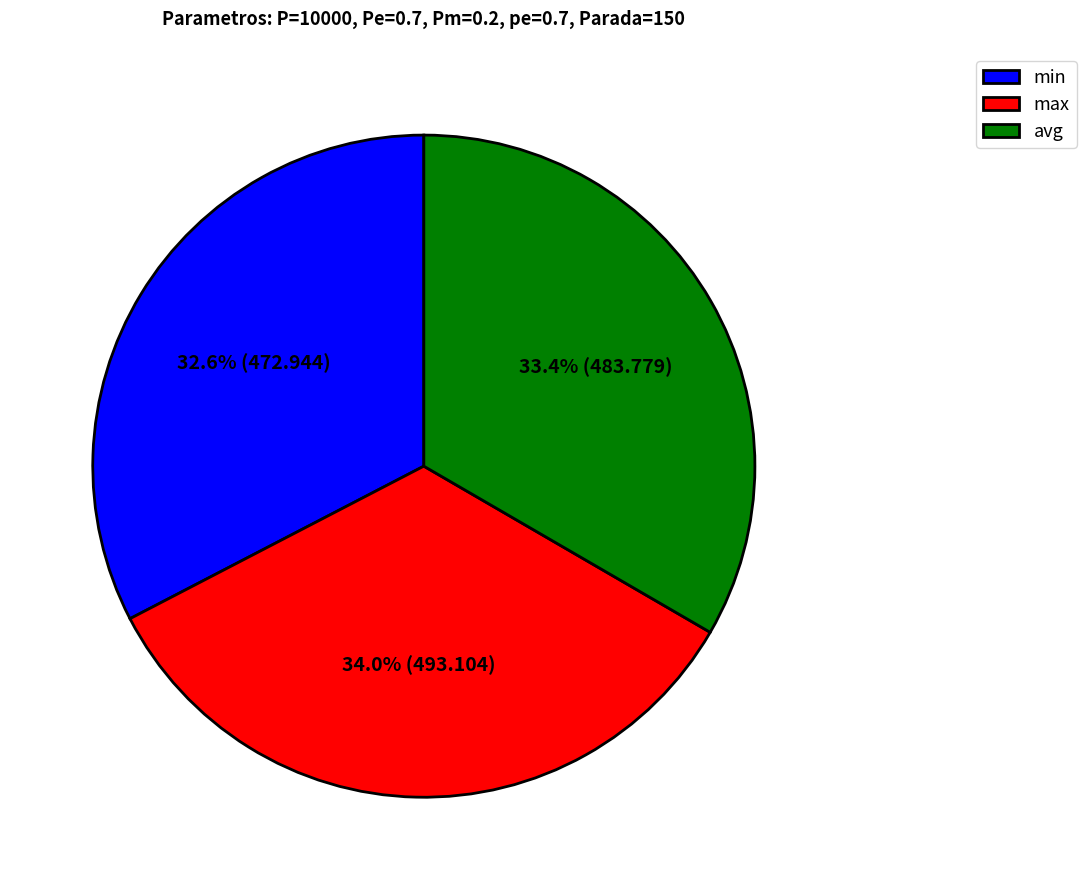

What percentage is the min slice, to the nearest percent?

33%